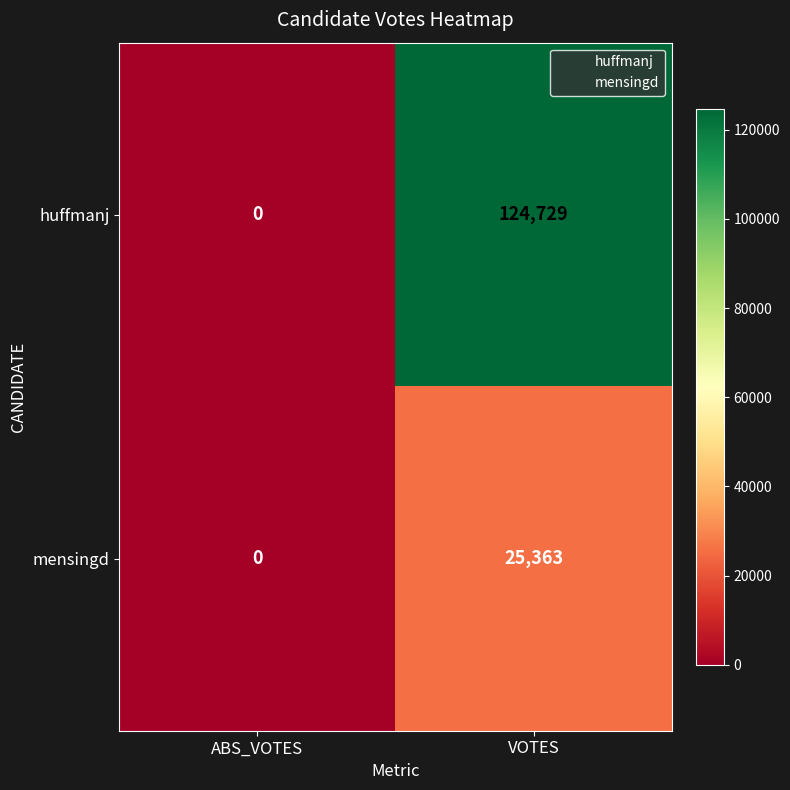

Which series has the largest total across all categories?

huffmanj